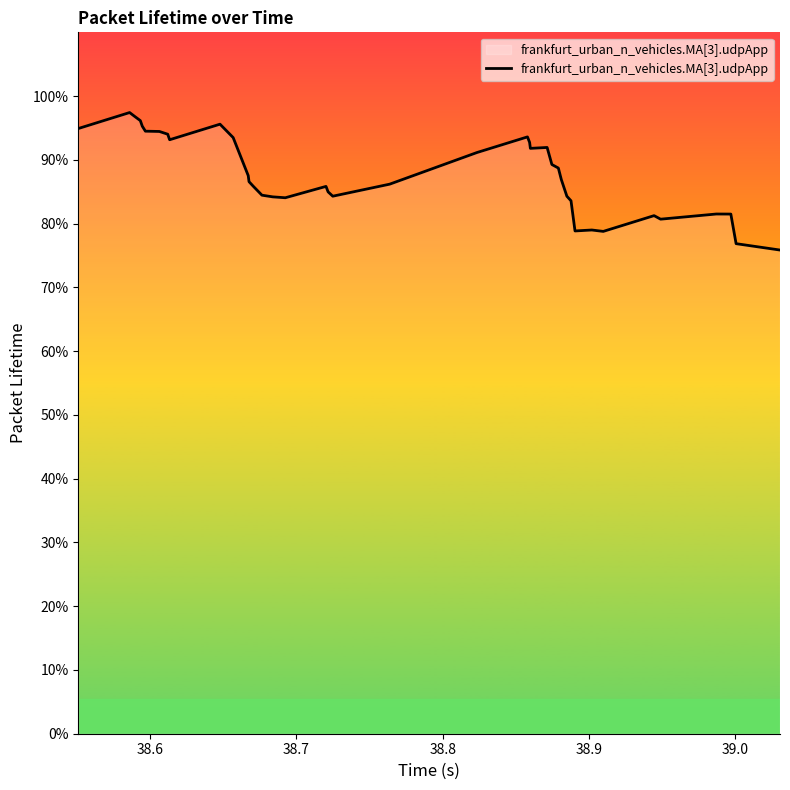

What is the difference between the maximum and minimum values?

0.2